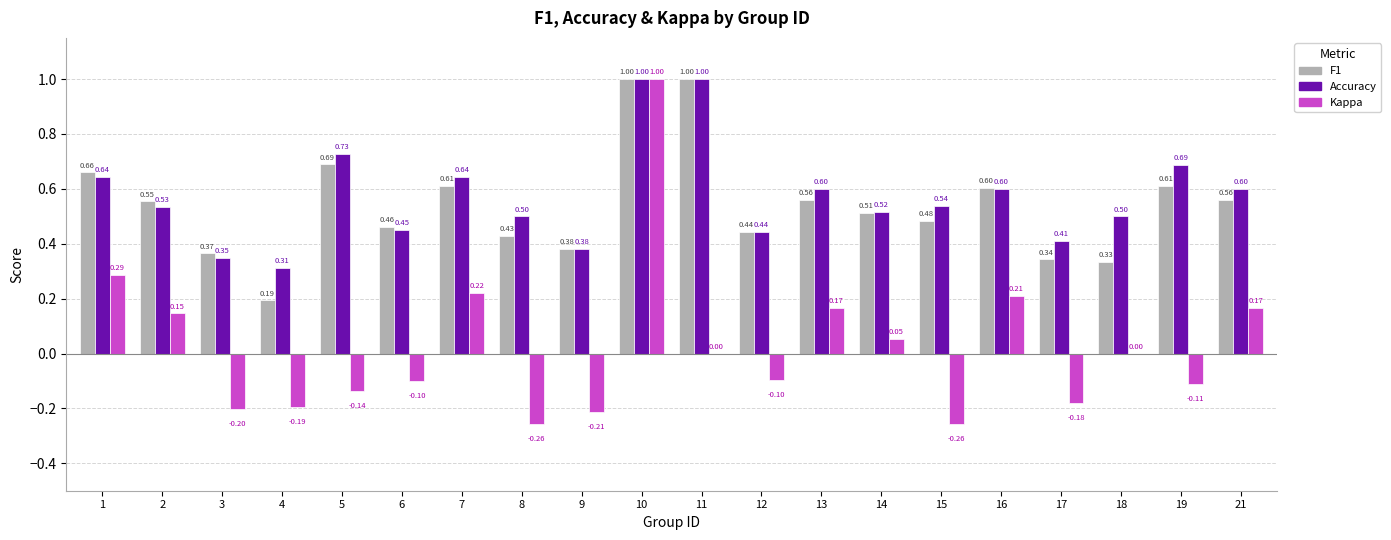

At which category is the sum across all series the highest?

10